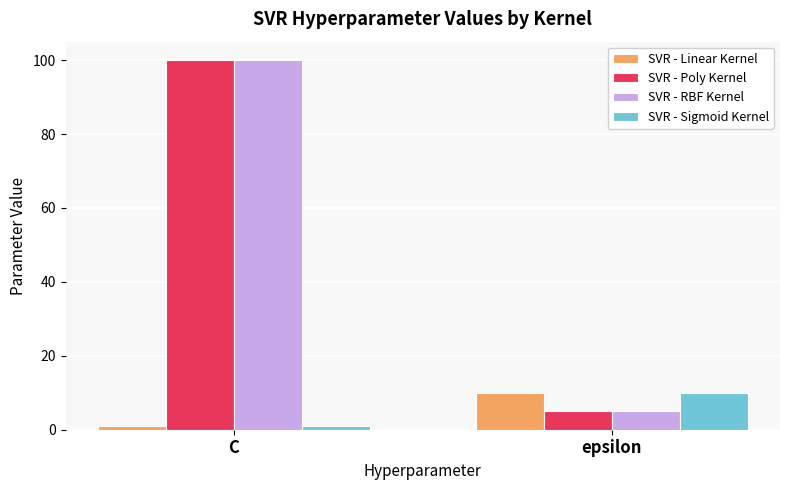

What is the spread (max minus min) of values at epsilon?

5